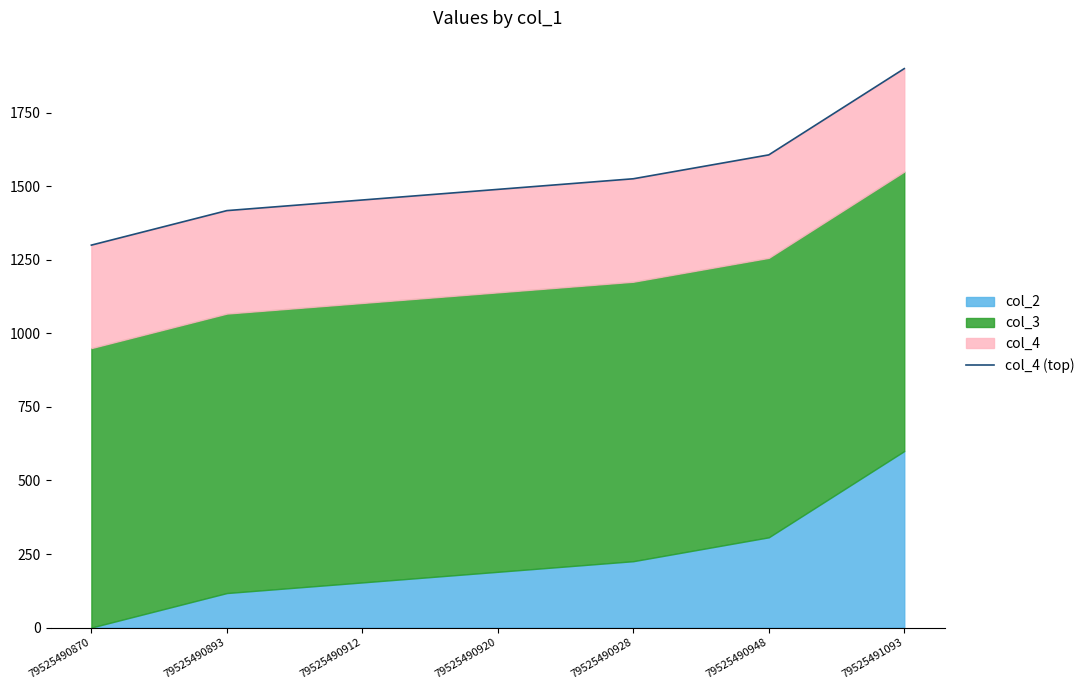

The value at 79525490912 is 556.0. True or false?

False